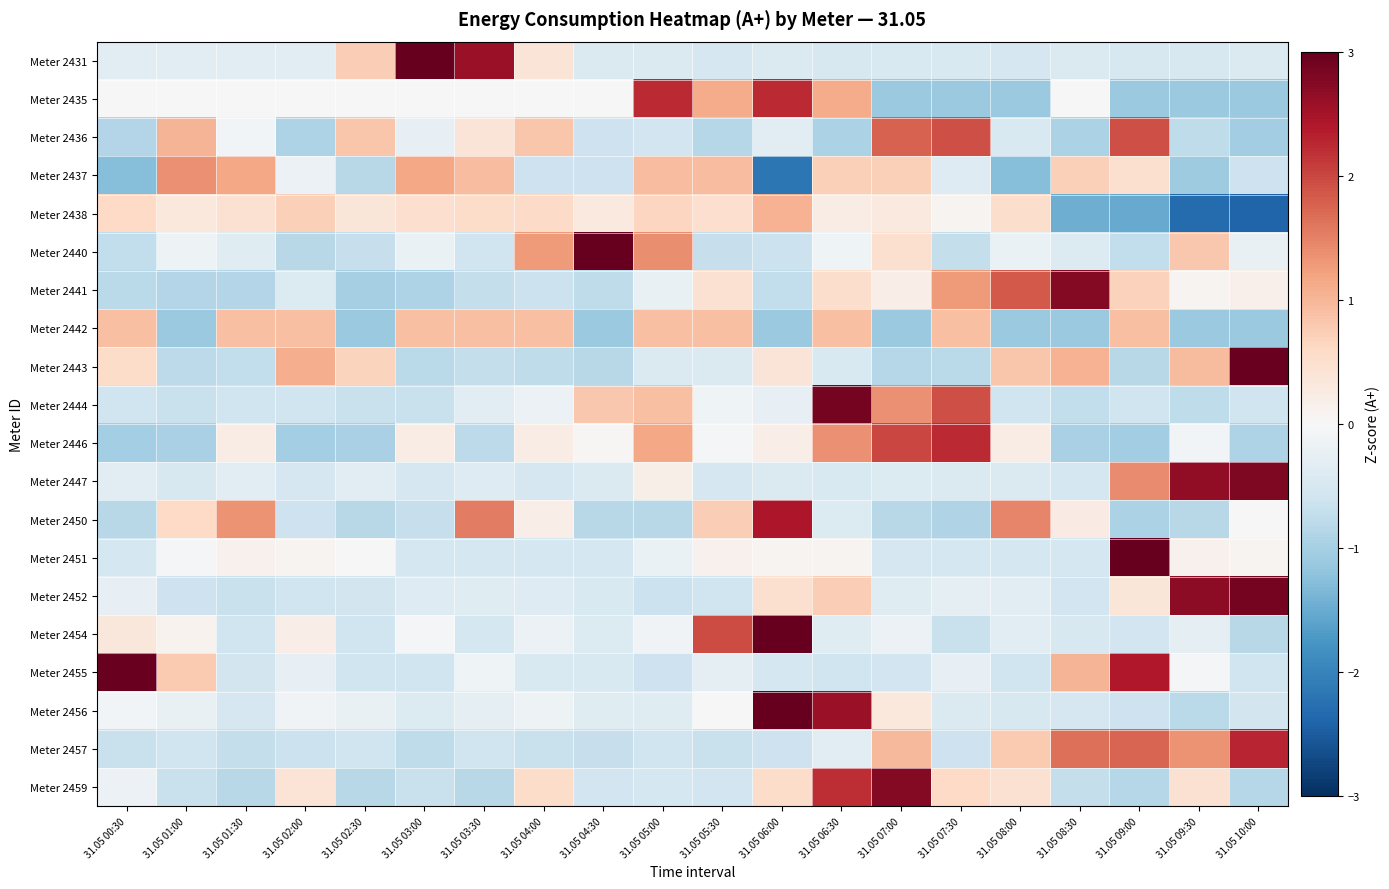

How many categories are shown in the chart?

20